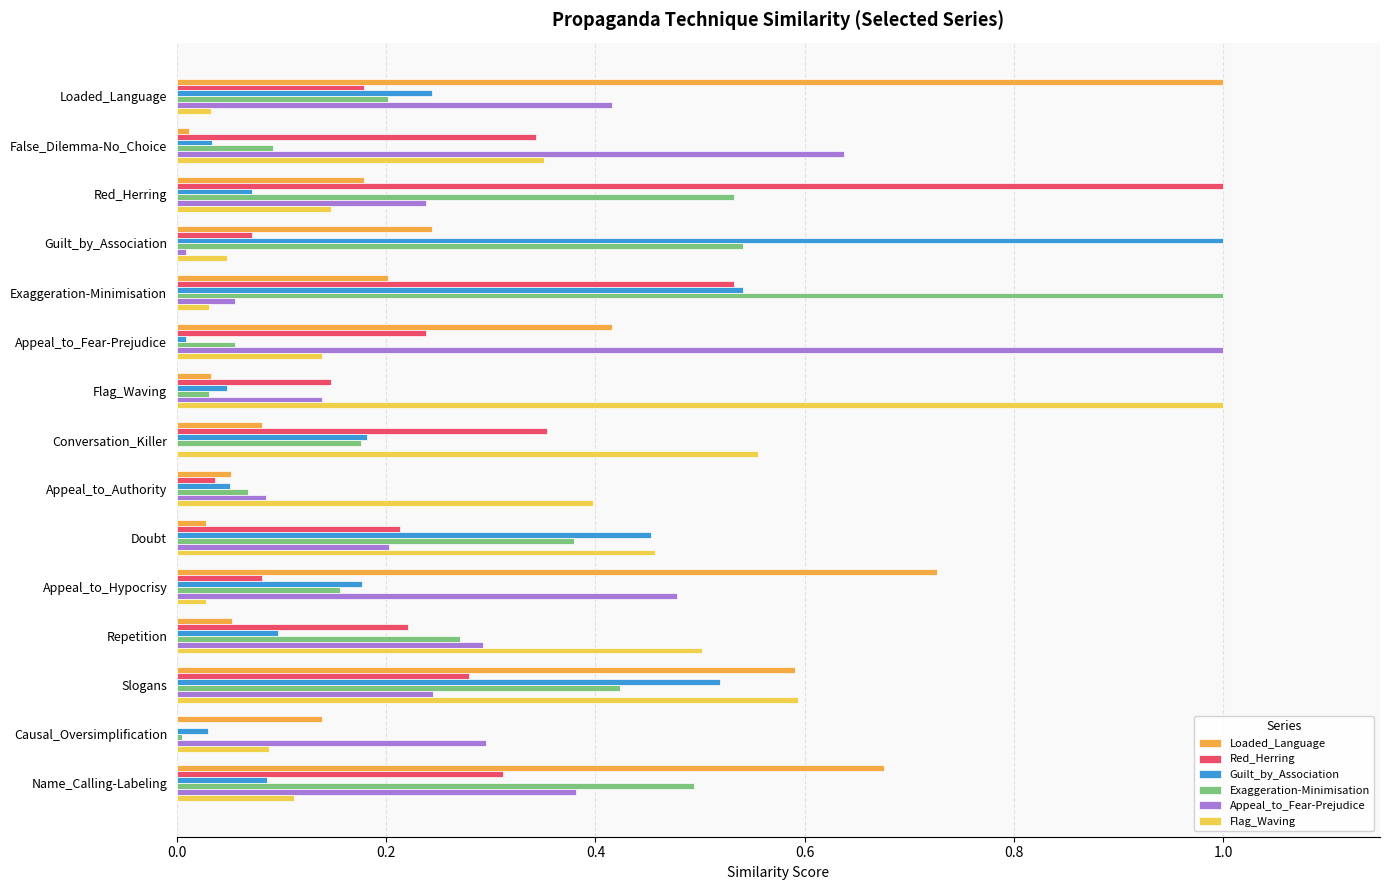

What is the total value across all series at Slogans?

2.7